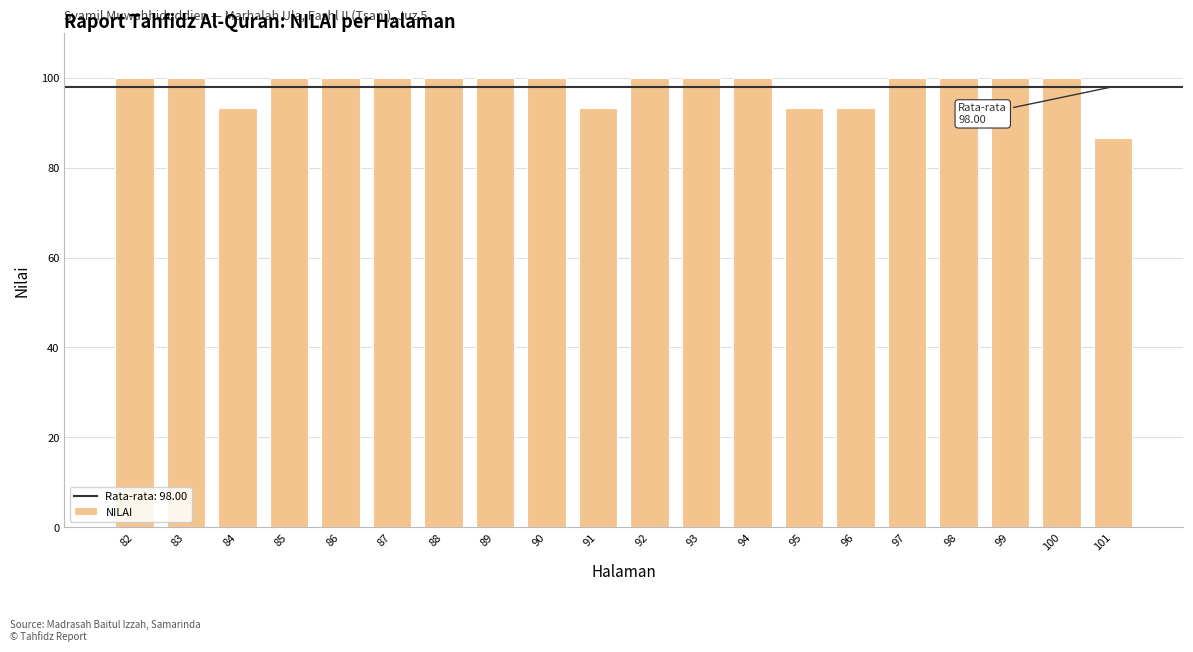

True or false: the data shows 100.0 at 89.

True